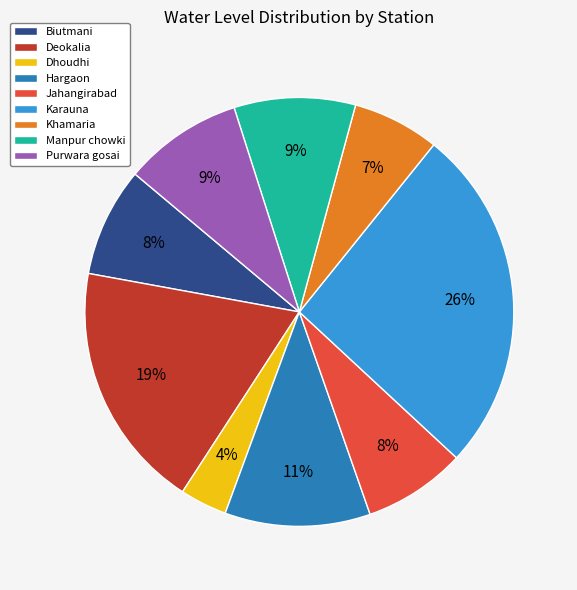

Does Purwara gosai represent more than half of the total?

No